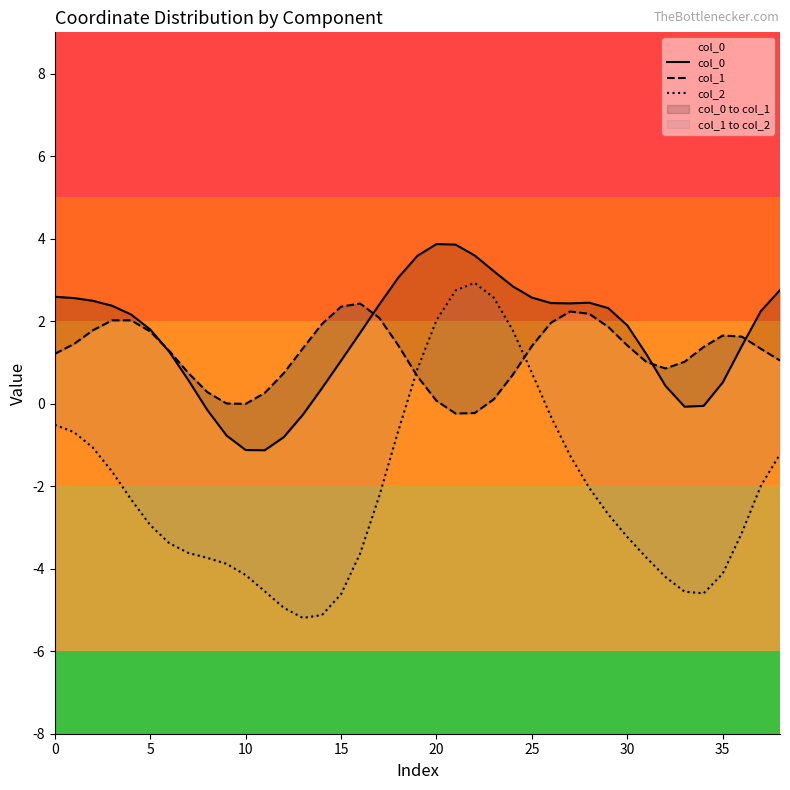

Does the chart display data point markers on the line(s)?

No